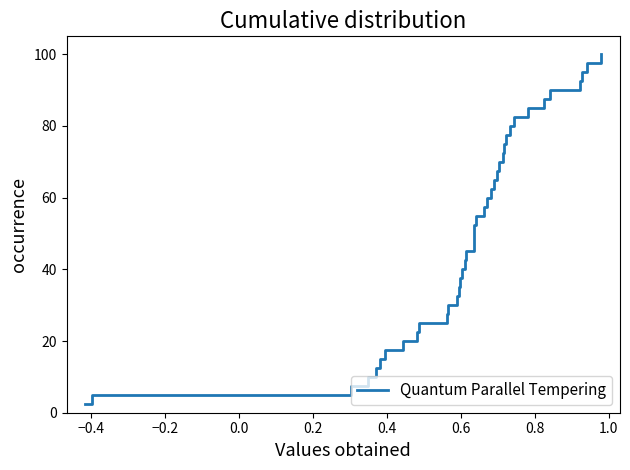

How many lines are shown in the chart?

1